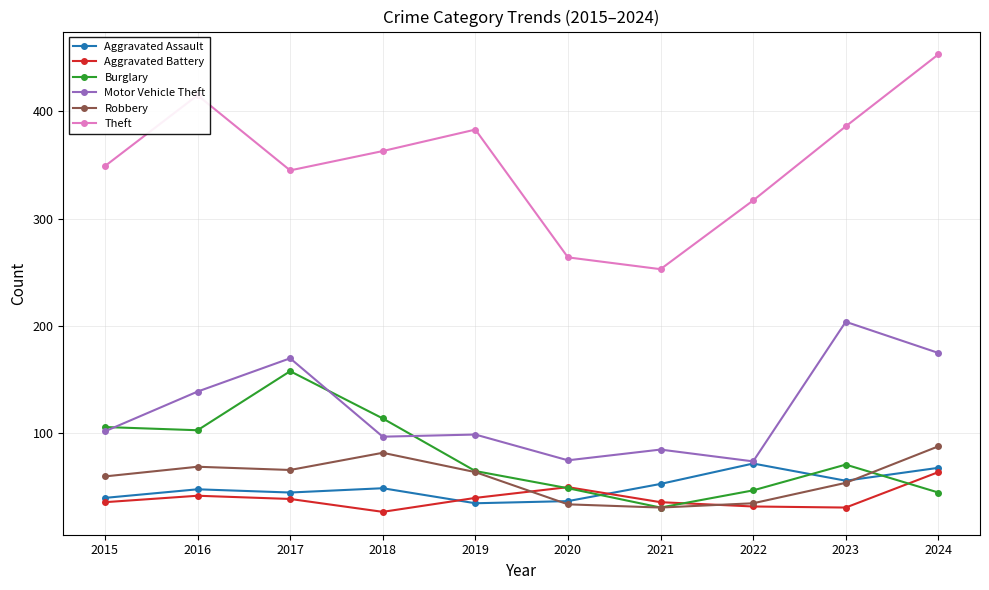

Where is the first local minimum for Aggravated Battery?

2018